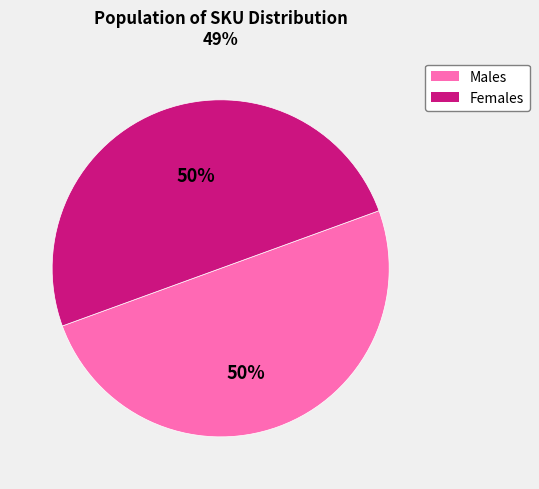

To the nearest percent, what is the average slice percentage?

50%